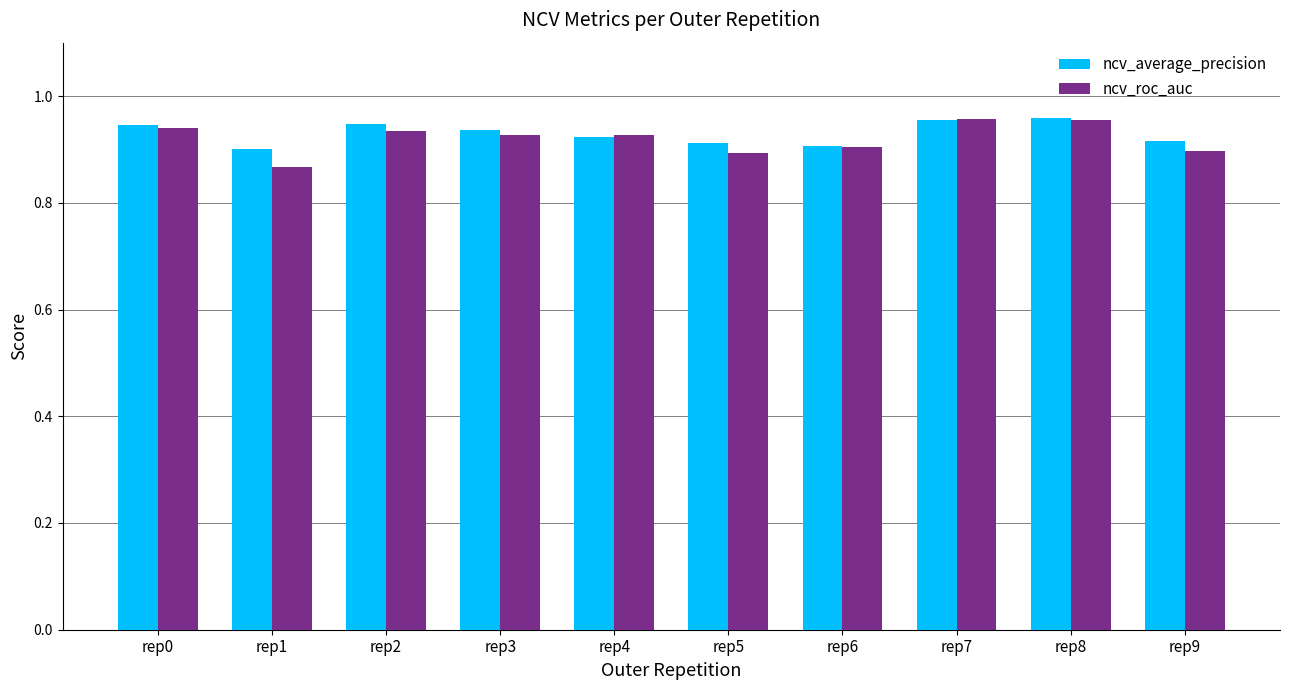

How many ncv_average_precision values are between 0 and 1?

10